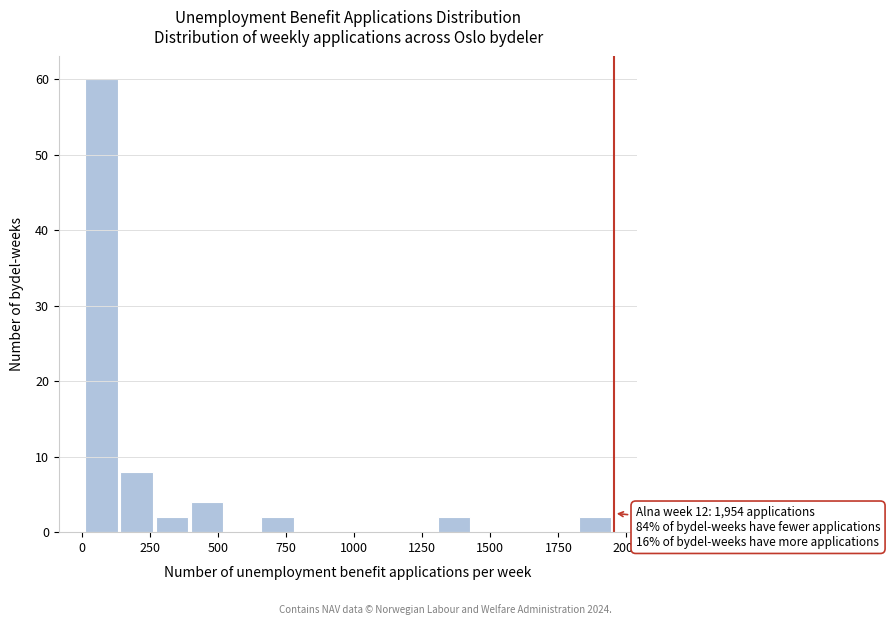

Around what value on the x-axis is the tallest bar? Give the approximate position of its centre, as read against the axis.

50